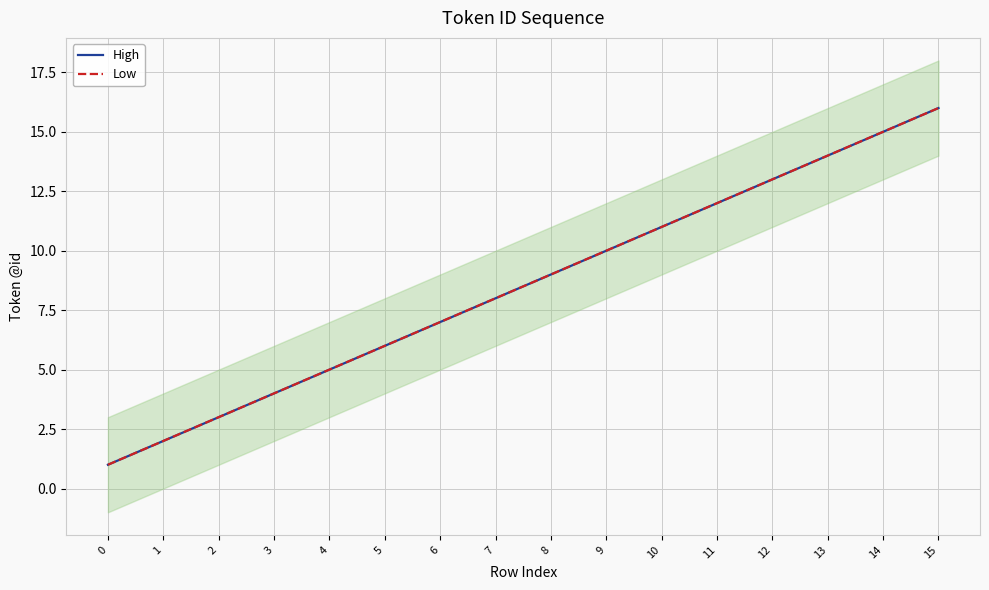

What is the value of the Low point at the 15th from the left?

15